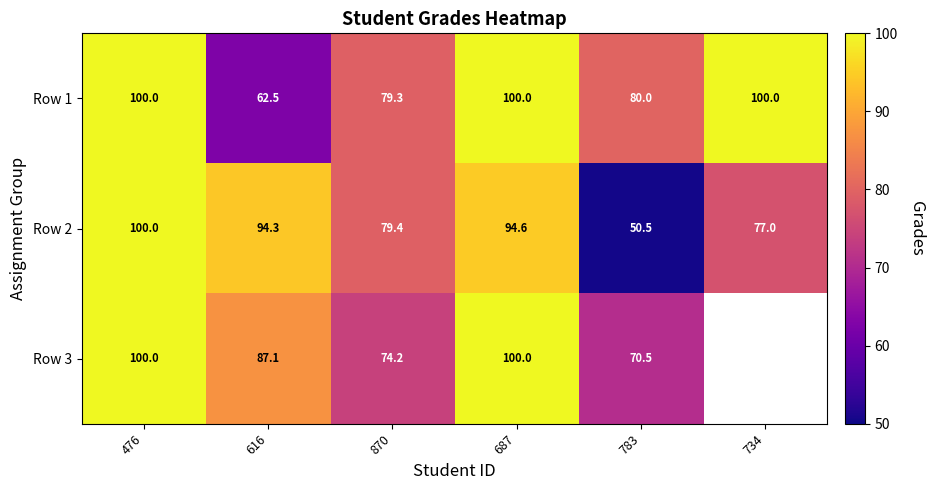

At how many categories does at least one series exceed 87?

4